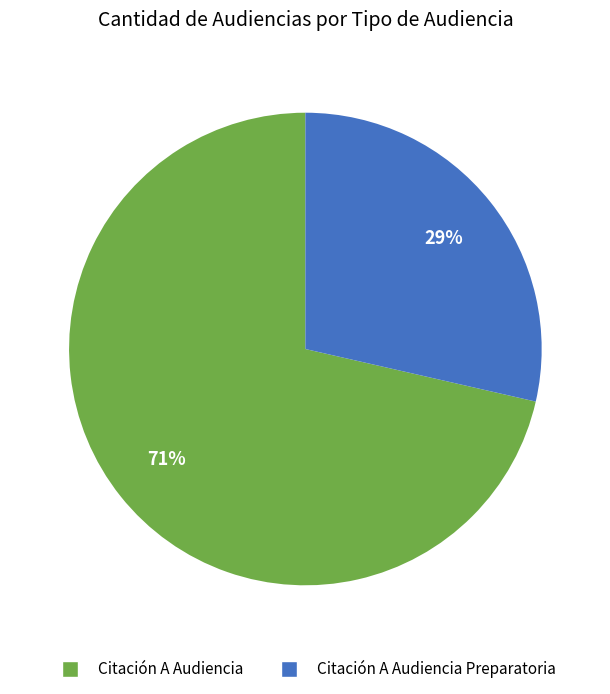

To the nearest percent, what is the average slice percentage?

50%